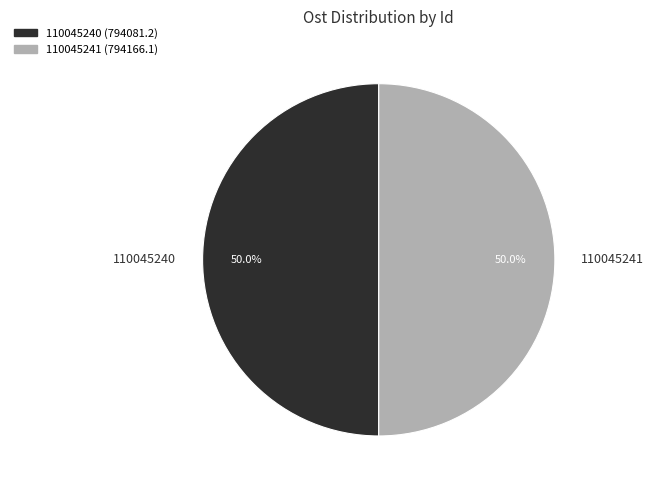

The 110045240 slice represents 60% of the pie. True or false?

False